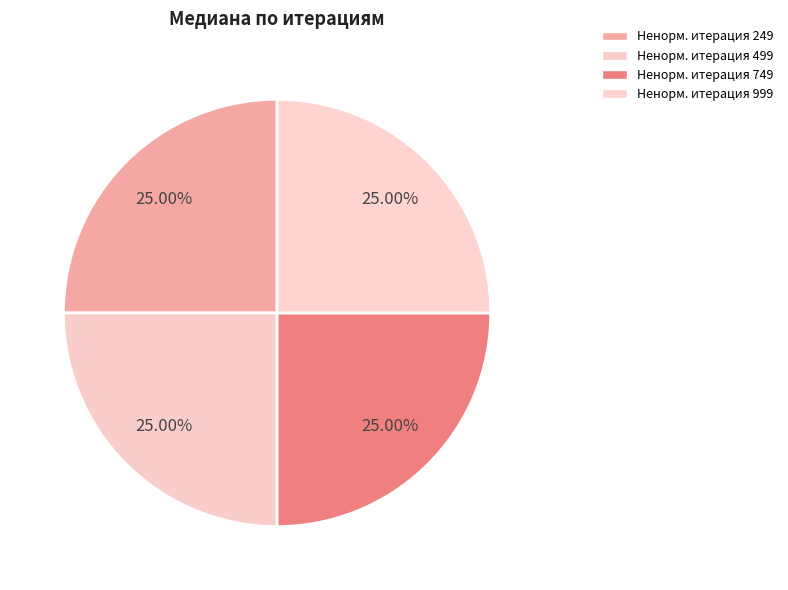

How many segments does this pie chart have?

4